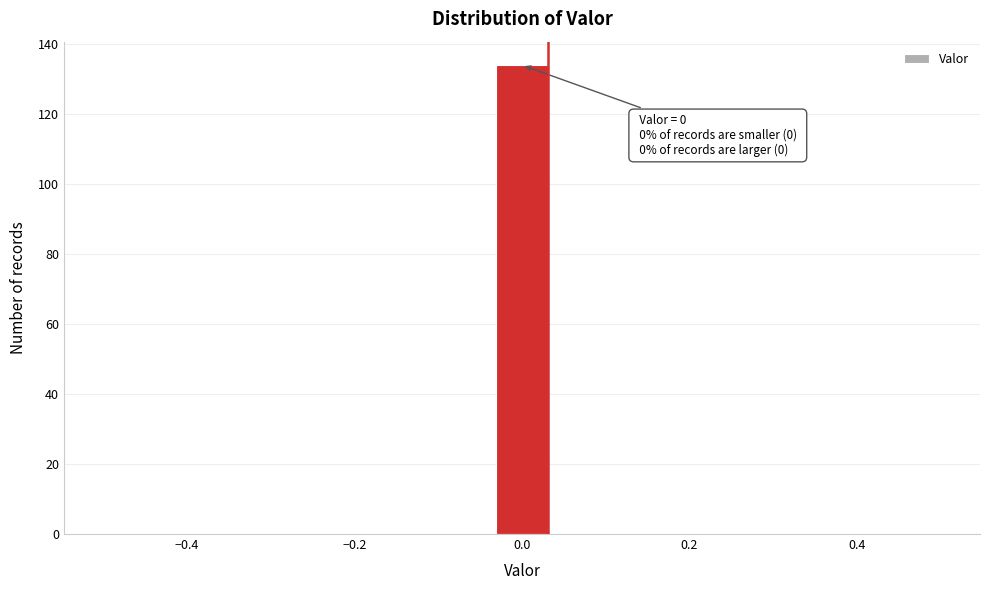

Read against the x-axis, roughly where is the centre of the tallest bar?

0.00